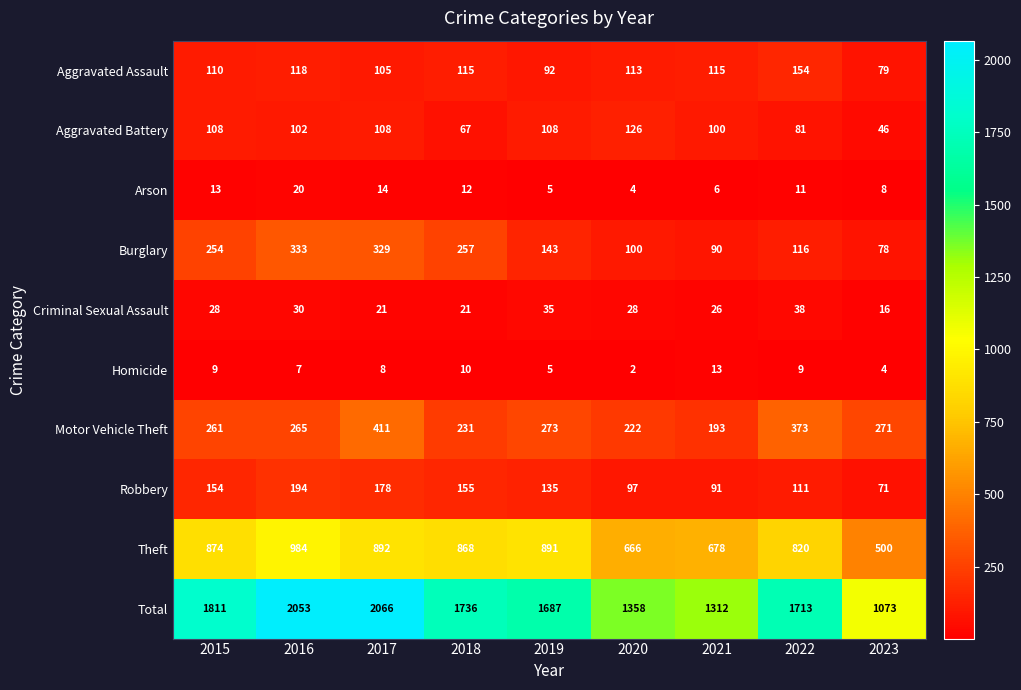

True or false: Arson has a value of 5 at 2020.

False